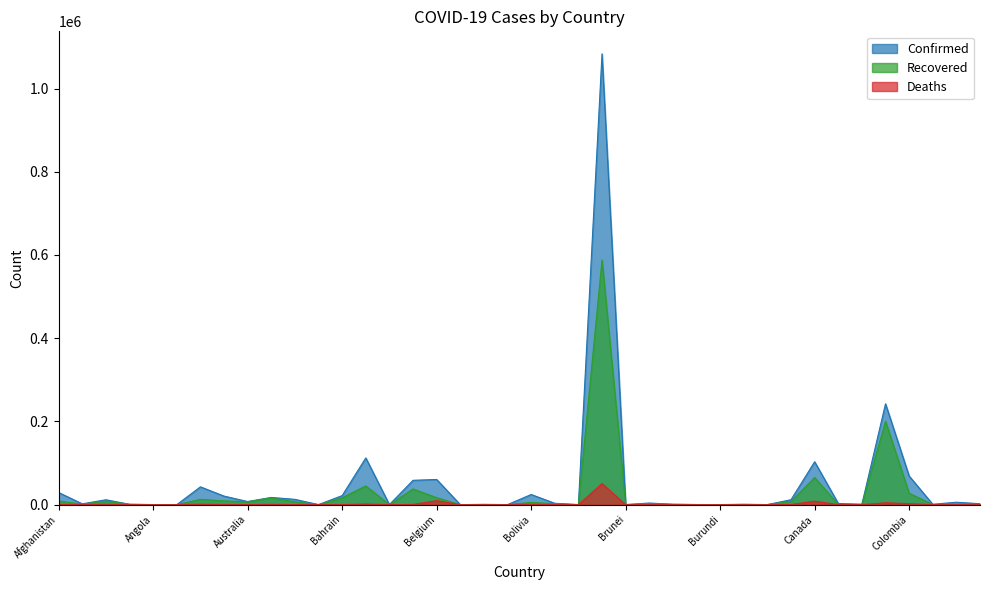

What is the average value of the Deaths series?

2079